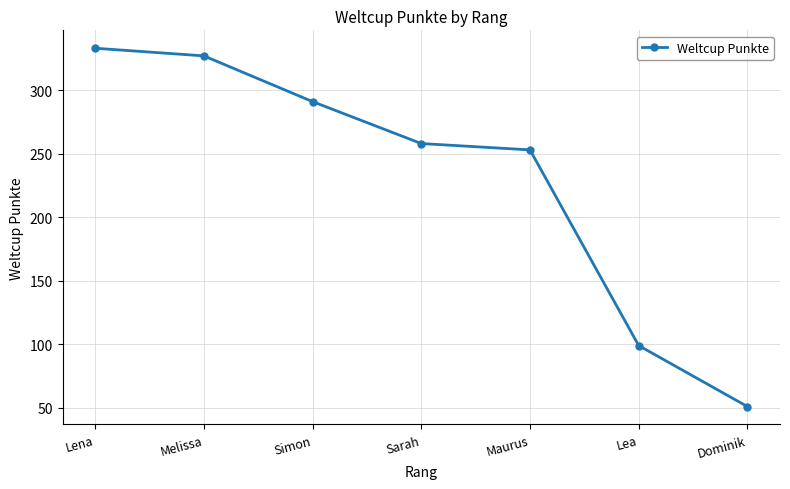

How many data points are less than 258?

3